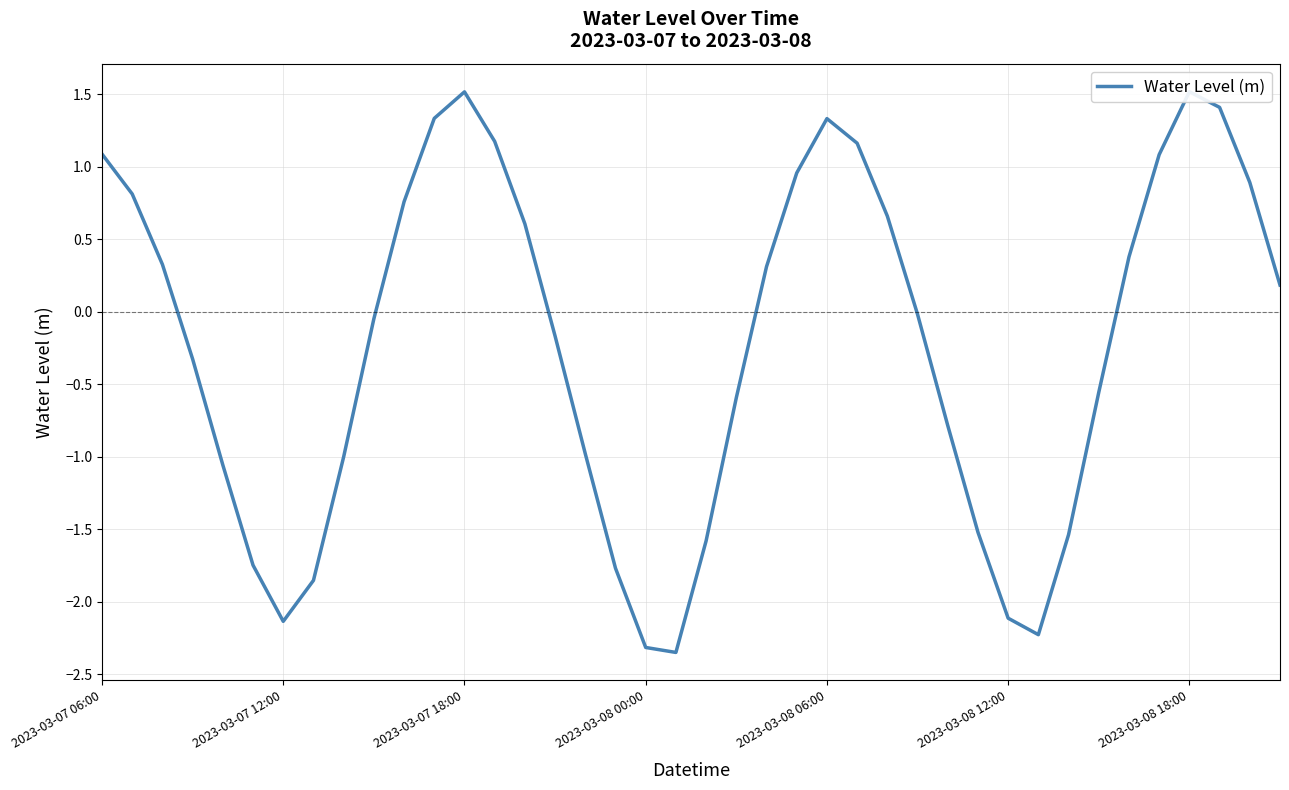

Is it true that the value at 25 is 2.0?

False